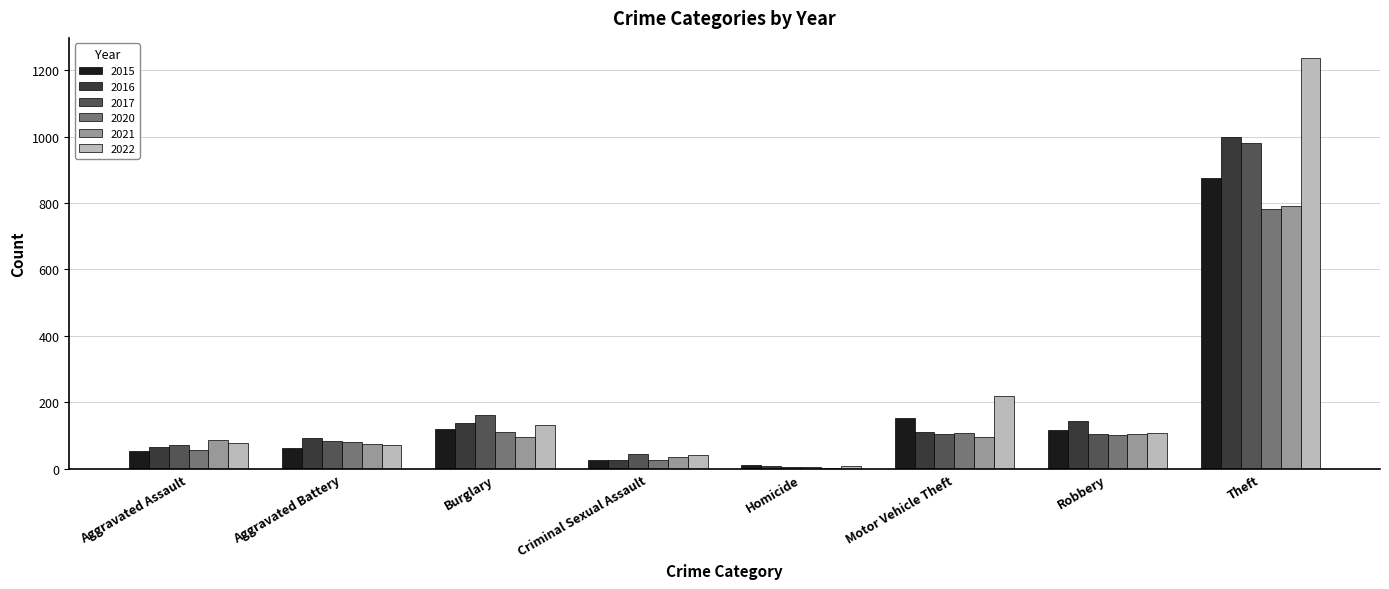

How many groups of bars are there?

8